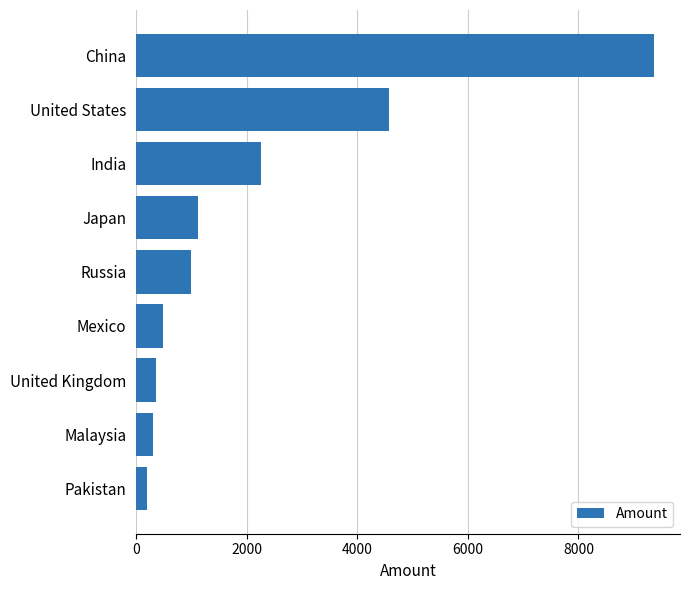

At which label is the value closest to 4786?

United States